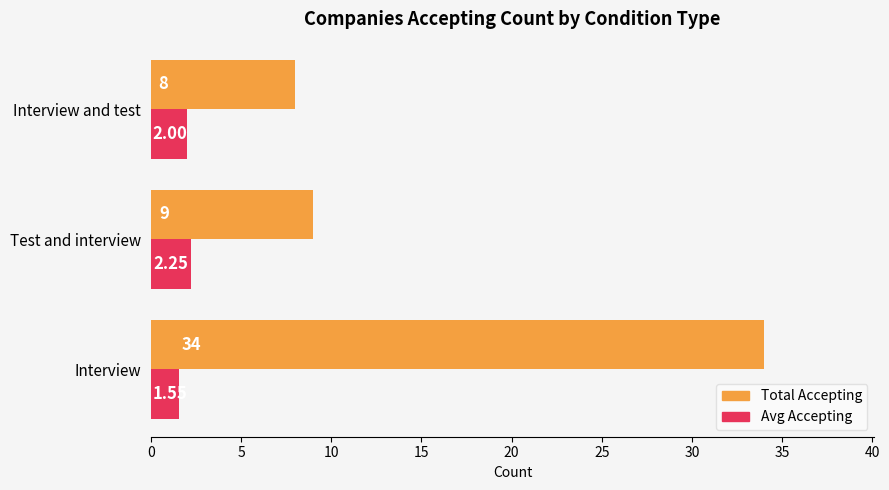

At which label is Total Accepting closest to 21?

Test and interview